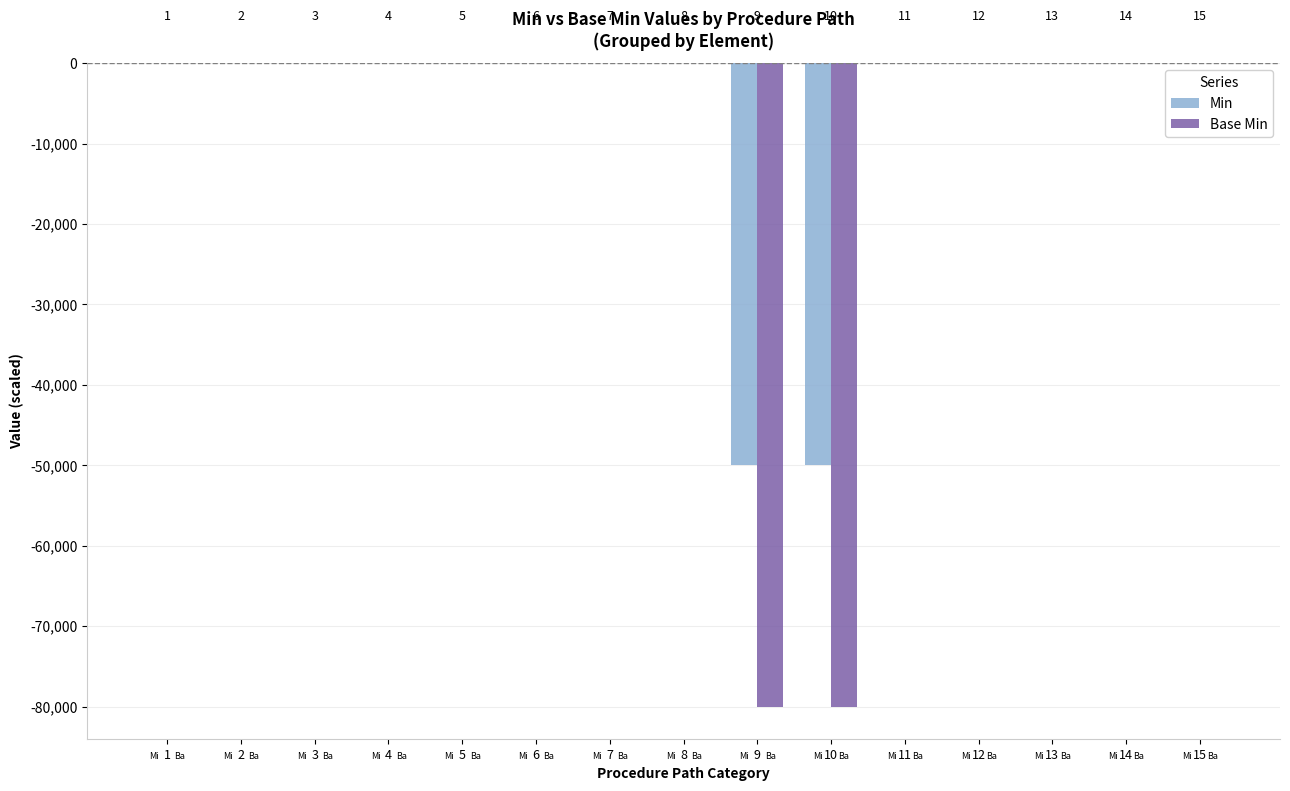

Between 8 and 12, which series saw the biggest shift?

Min